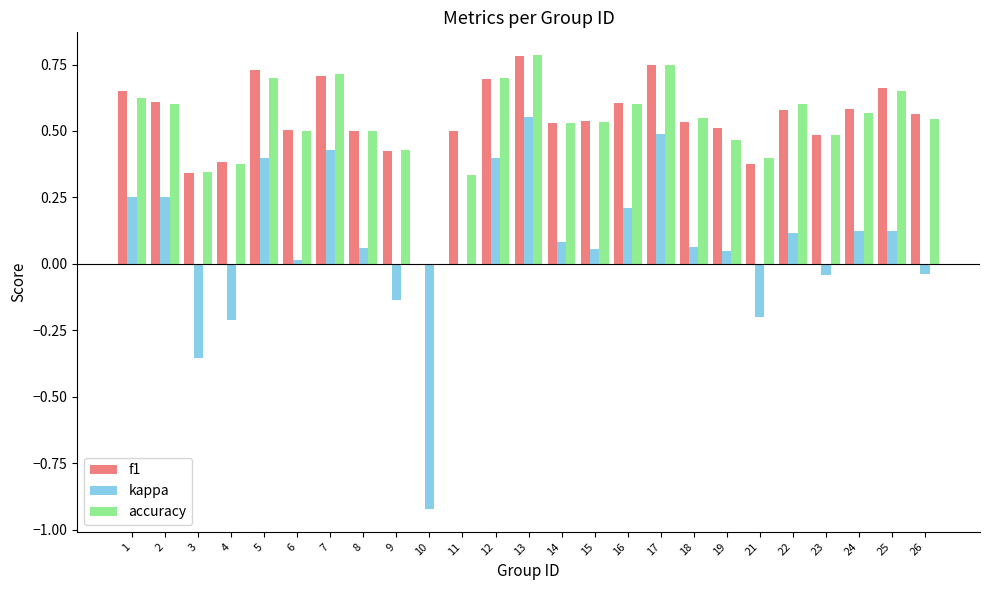

Is it true that f1 equals 0.2 at 25?

False